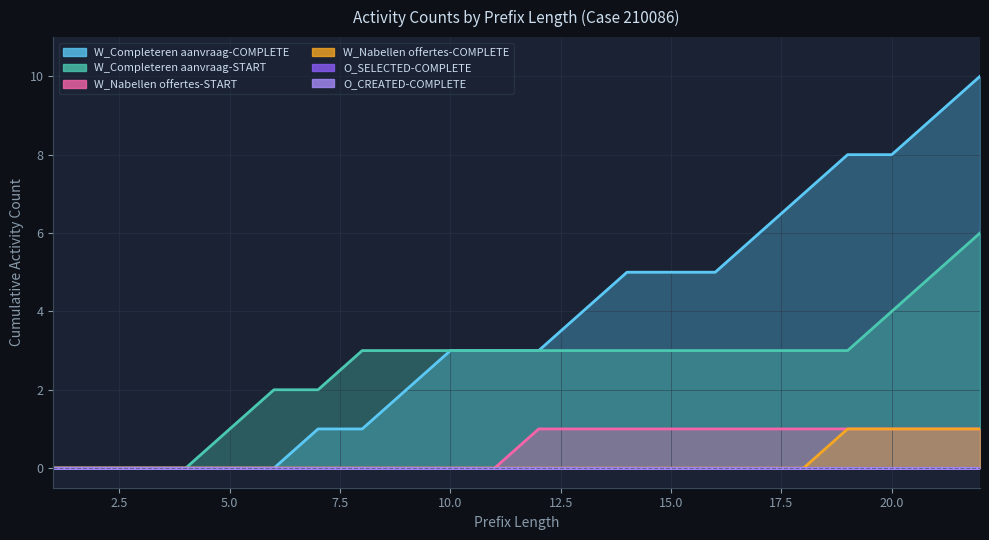

How many lines are shown in the chart?

4